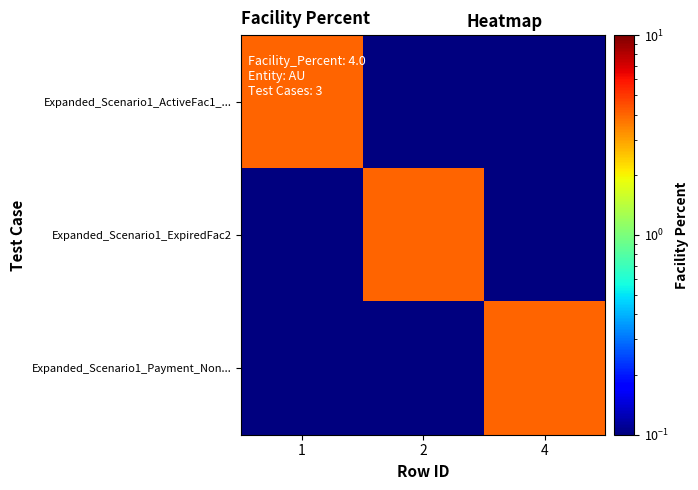

Between 1 and 2, which series saw the biggest shift?

Expanded_Scenario1_ActiveFac1_...